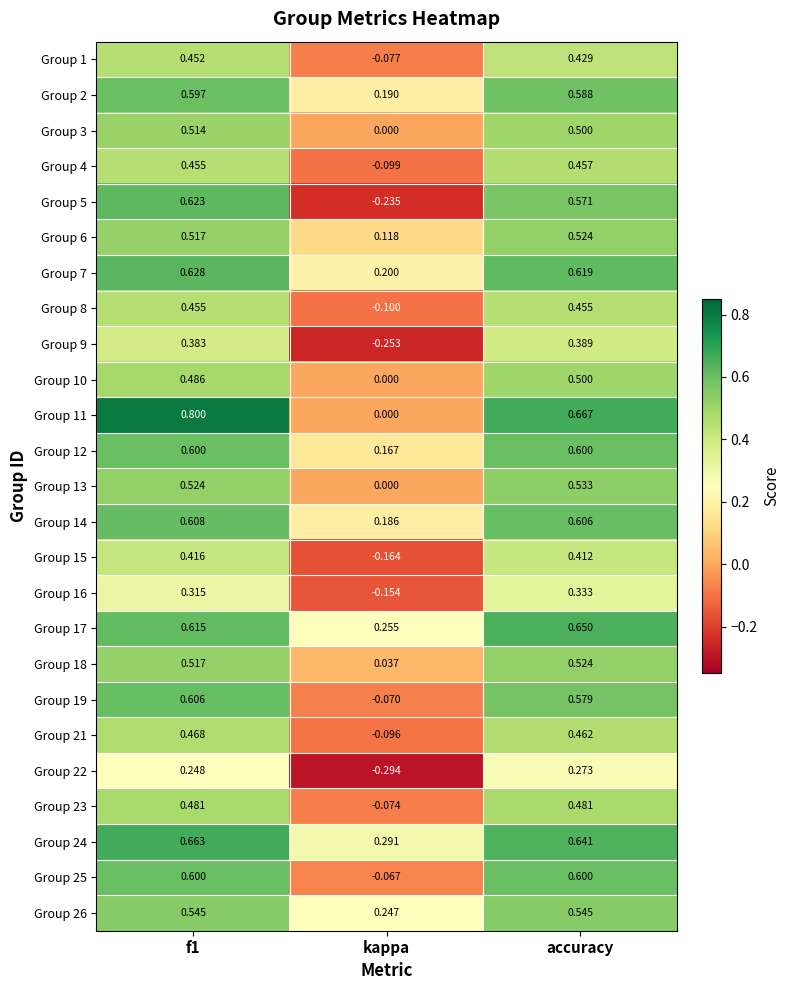

At which label does Group 12 reach its minimum?

kappa